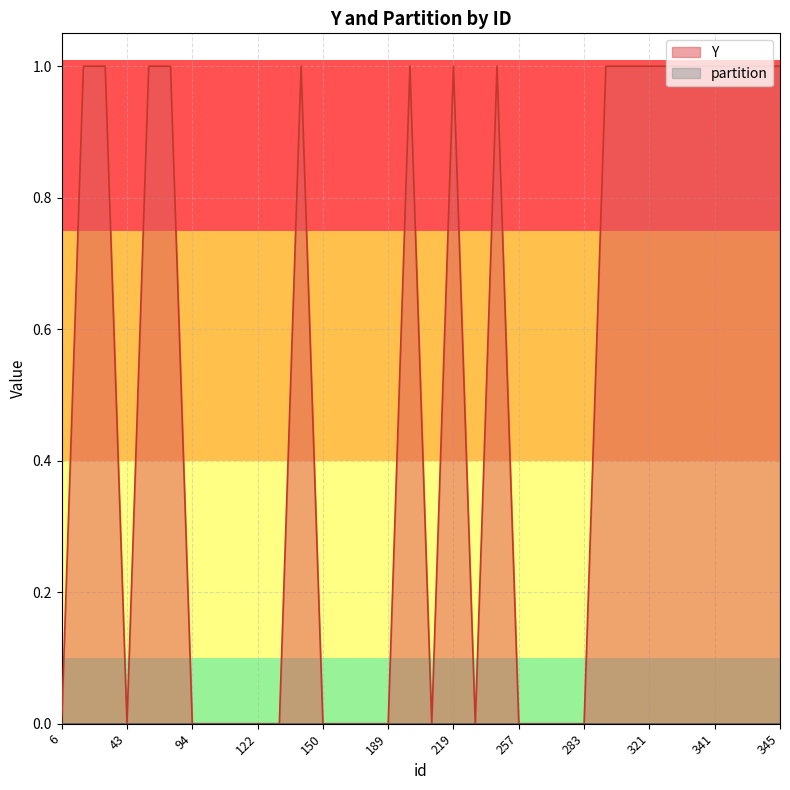

True or false: Y and partition intersect in this chart.

False